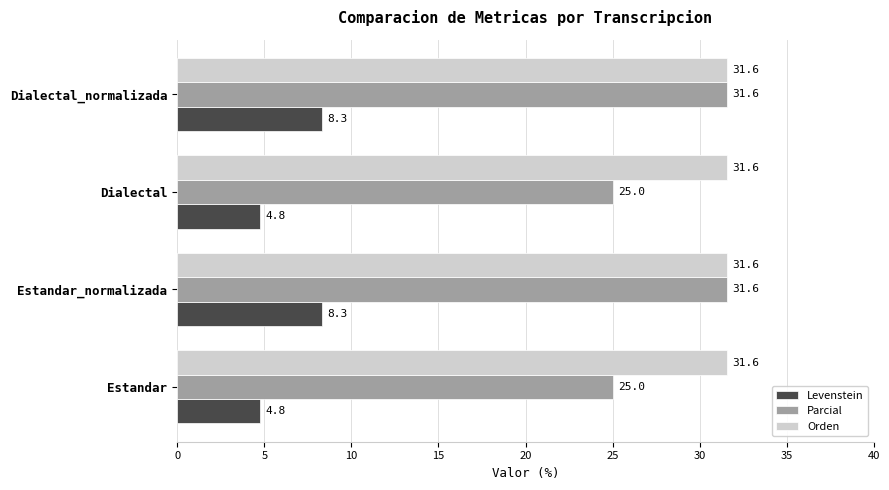

What are all the series names shown in the legend?

Levenstein, Parcial, Orden